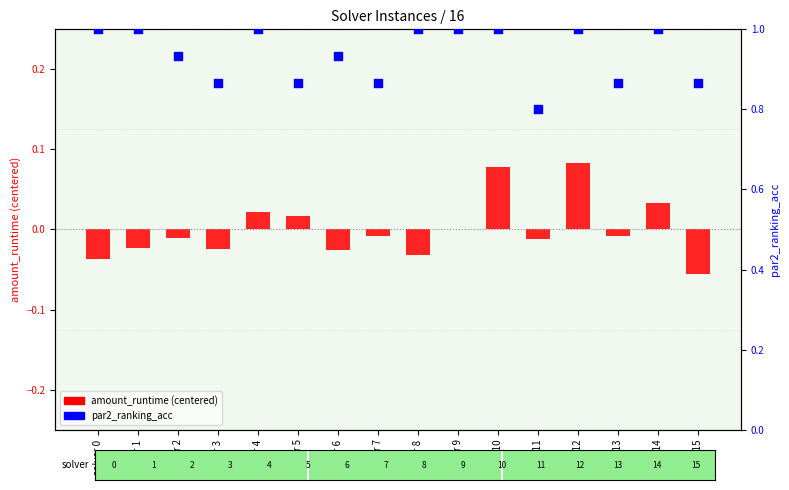

Which series contains the highest Y value?

par2_ranking_acc